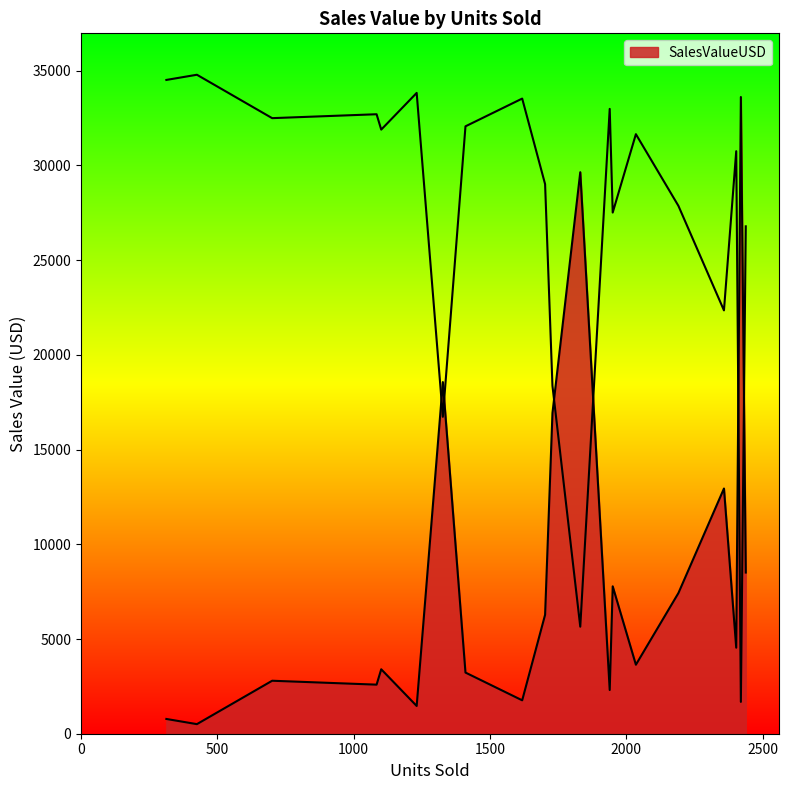

How many interior local valleys (lower than both neighbors) does the data have?

6